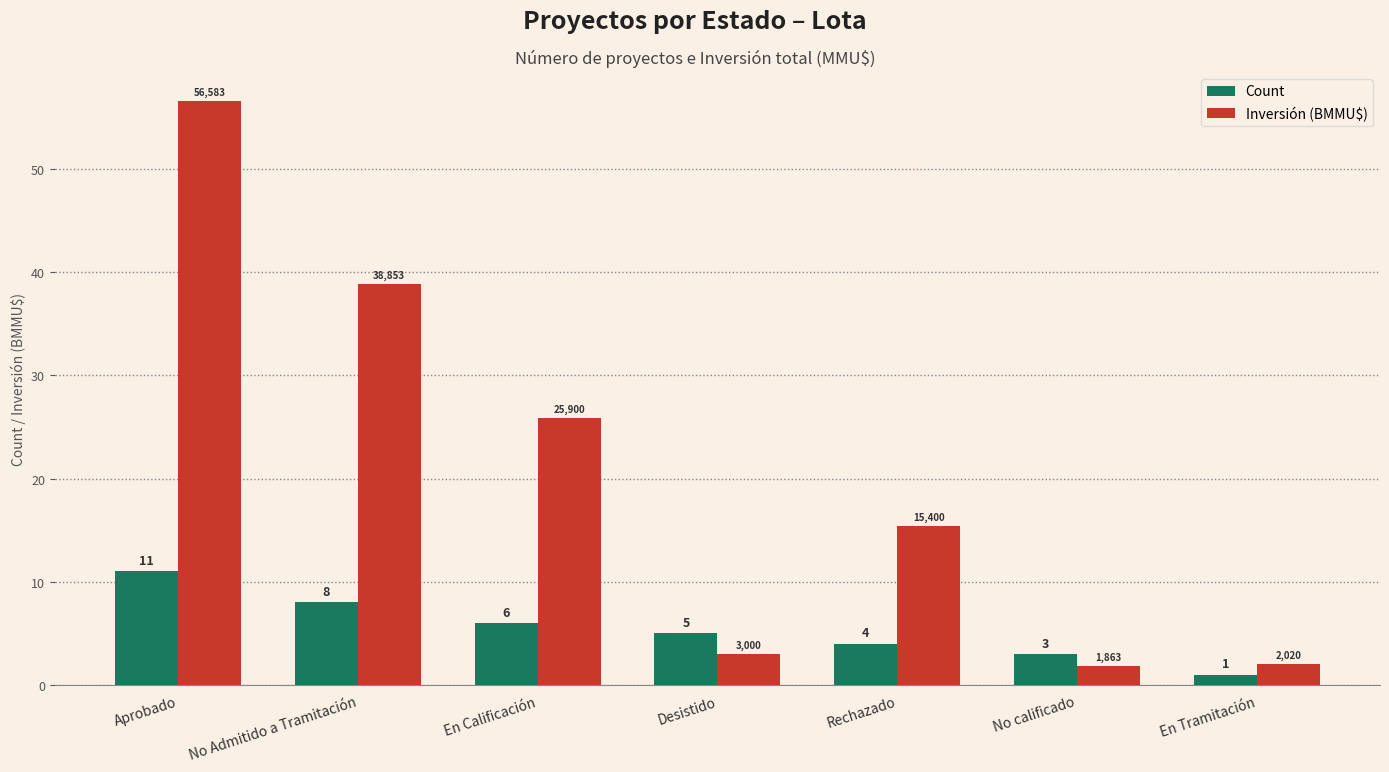

What is the sum of the Inversión (BMMU$) values at Rechazado and Aprobado?

72.0